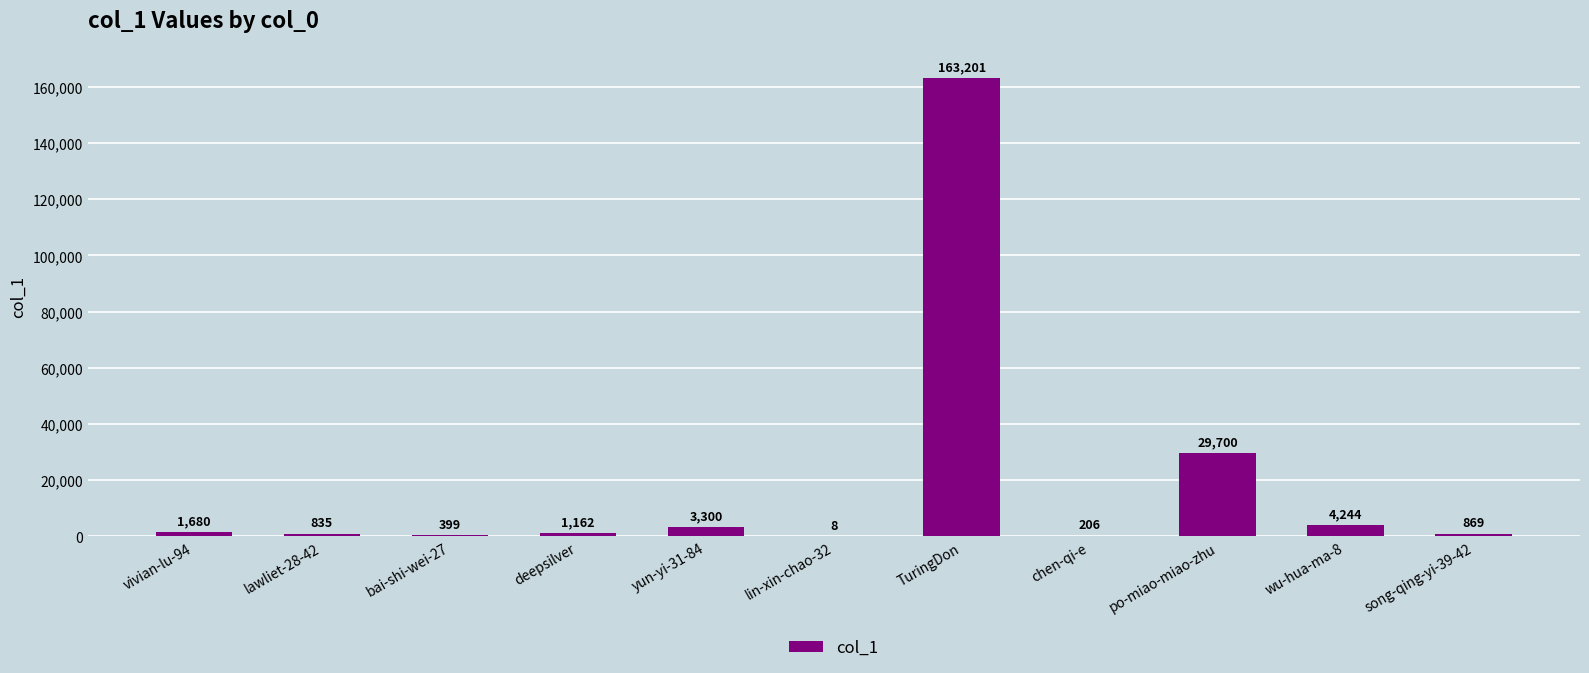

The value at deepsilver is 1162. True or false?

True